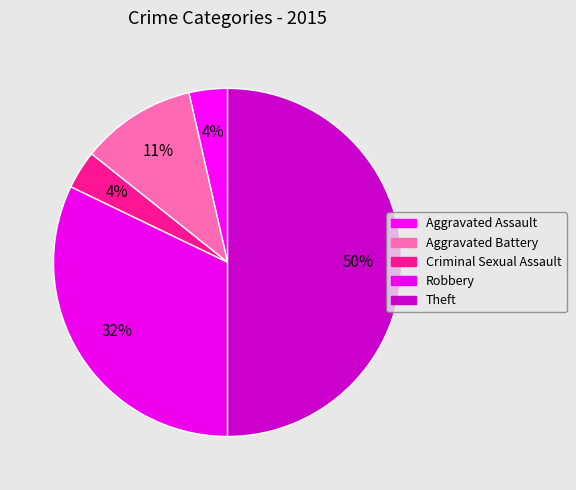

Rank the categories by value from lowest to highest.

Aggravated Assault, Criminal Sexual Assault, Aggravated Battery, Robbery, Theft